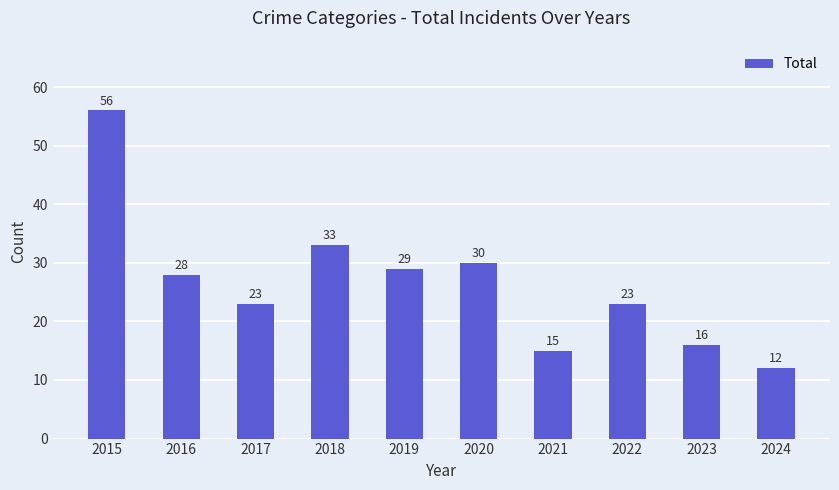

How many bars are there in total?

10